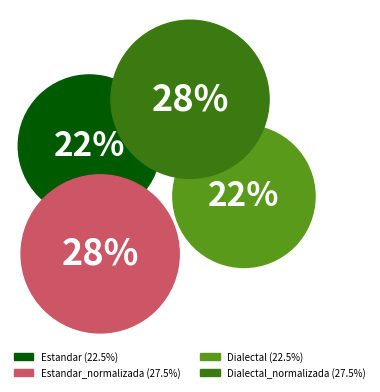

To the nearest percent, what is the combined percentage of Estandar_normalizada and Estandar?

50%